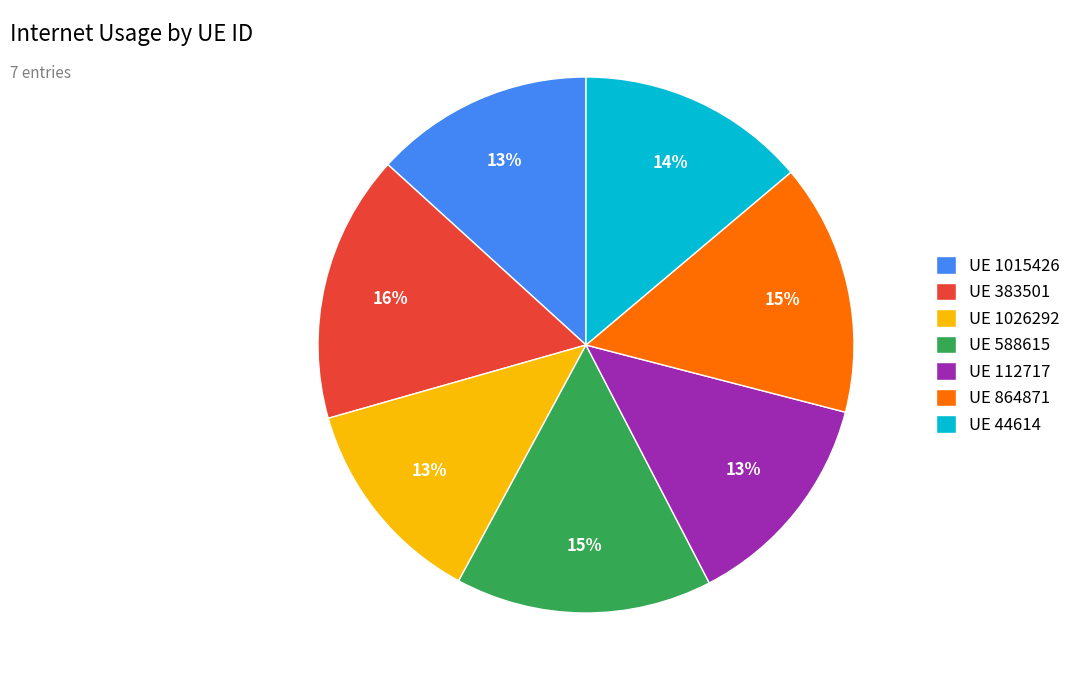

To the nearest percent, what is the difference between the largest and smallest slice percentages?

3%